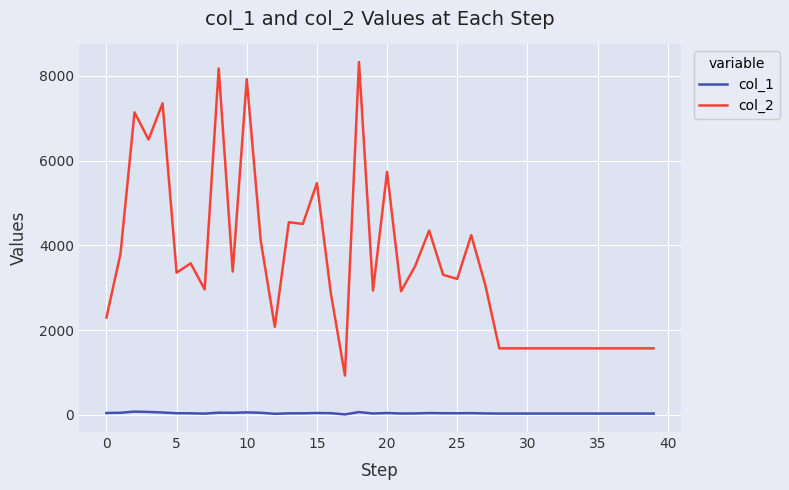

True or false: col_2 and col_1 cross at least once.

False